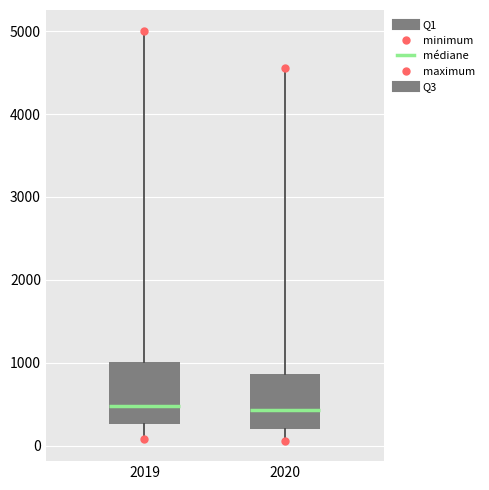

Reading left to right, transcribe this box plot: for each box, give where its median line is, the range the box spans, and where its two whiskers end, as read against the y-axis. The values are not printed on the chart, so give them approximately, as read against the axis.

2019: median 500, box 300 to 1000, whiskers 100 to 5000
2020: median 400, box 200 to 900, whiskers 100 to 4600